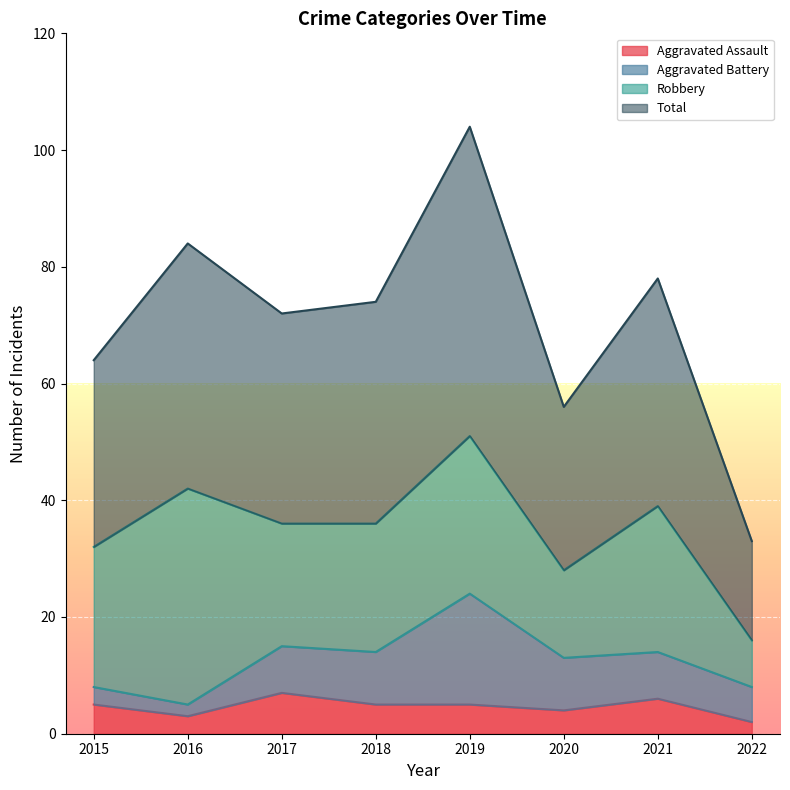

At which label is Aggravated Assault closest to 4?

2020